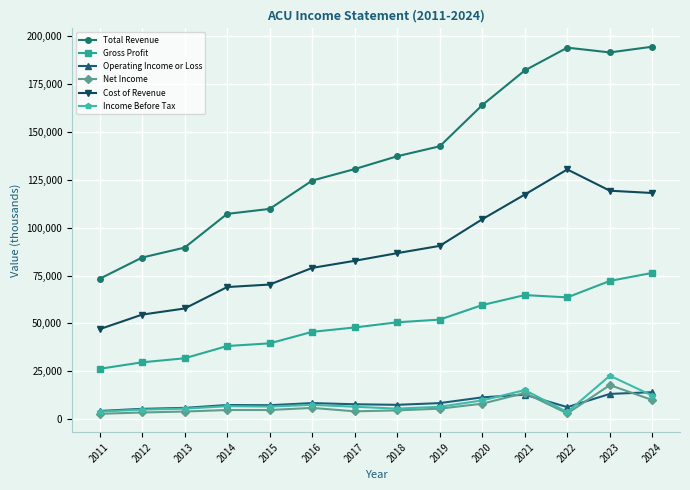

What are all the series names shown in the legend?

Total Revenue, Gross Profit, Operating Income or Loss, Net Income, Cost of Revenue, Income Before Tax